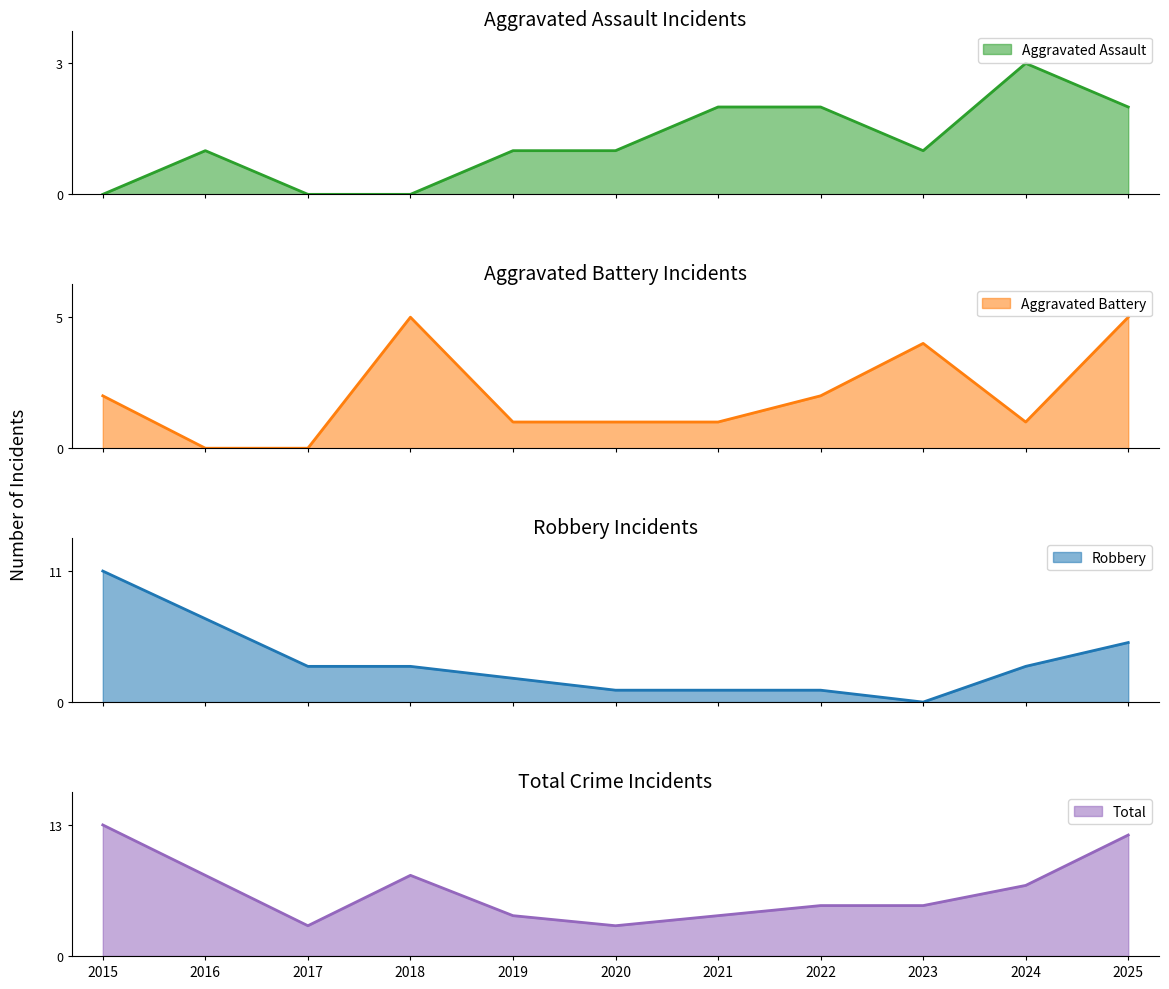

At which label does Aggravated Assault reach its peak?

2024